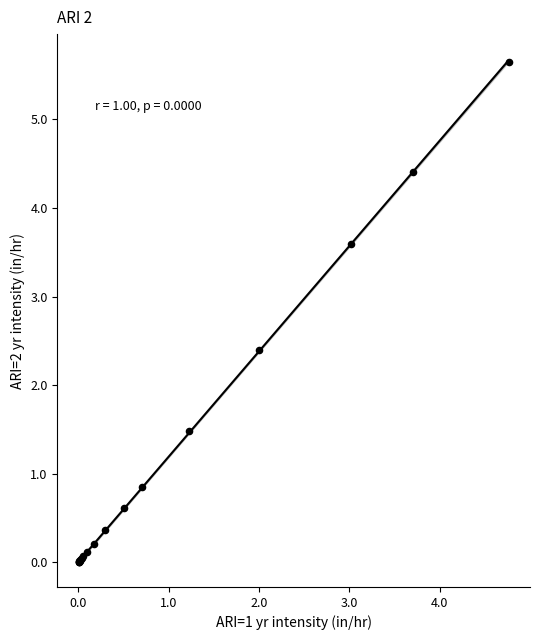

What Y value in the scatter plot is closest to 2?

2.4